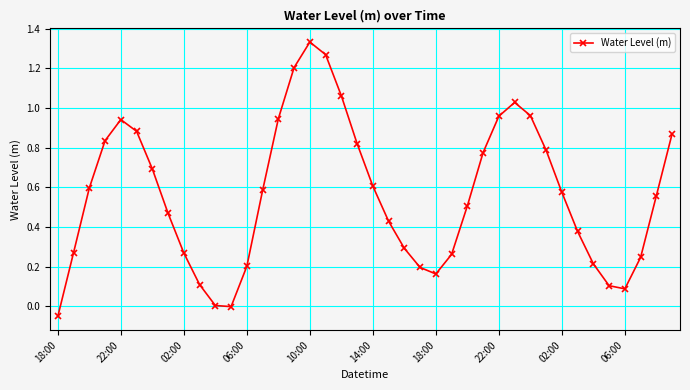

How many series are shown in this chart?

1